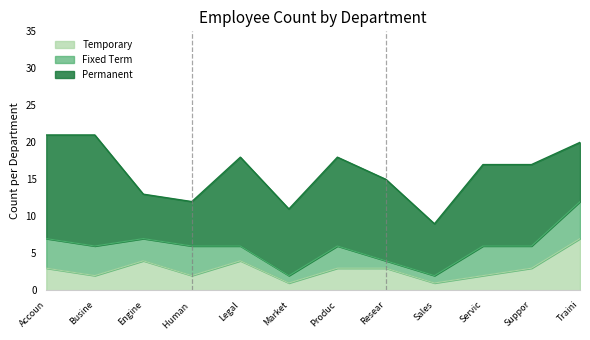

Between Support and Engineering, which is larger?

Support